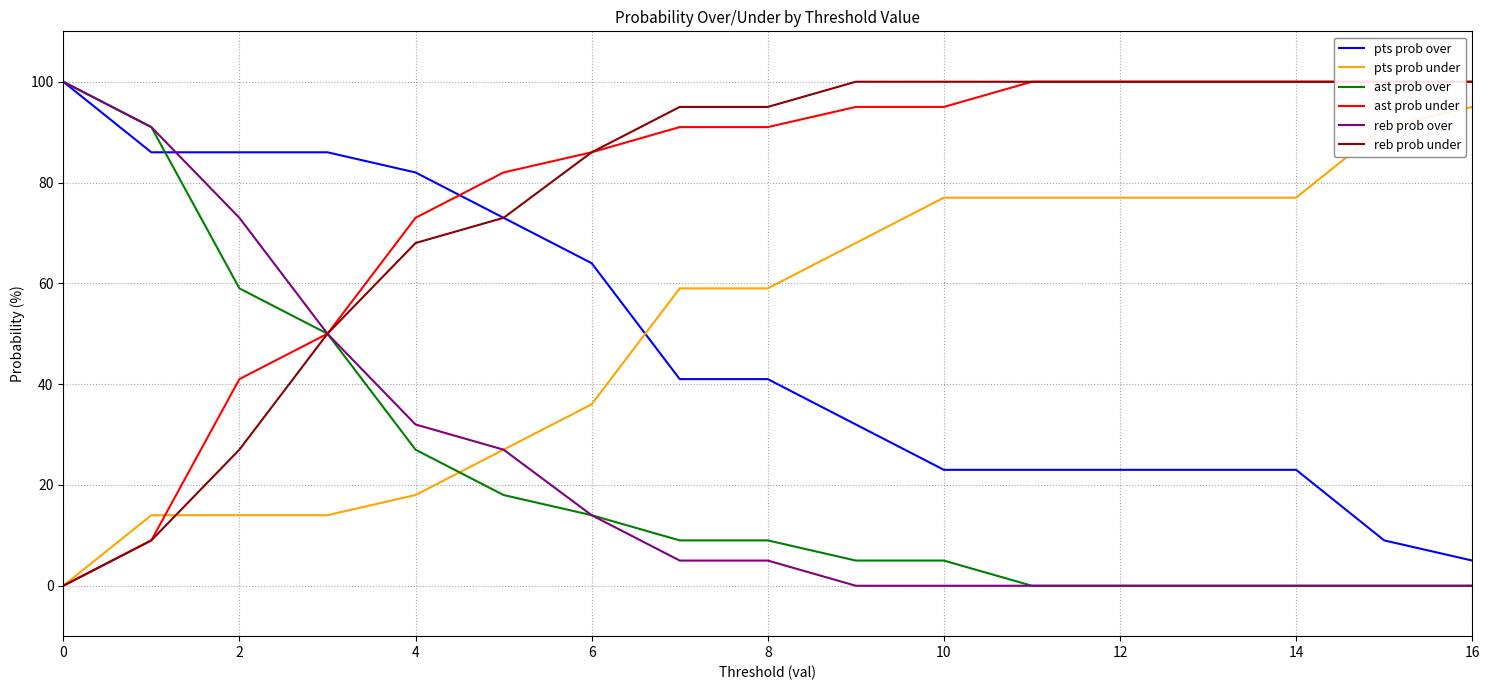

At how many categories does at least one series exceed 35?

17